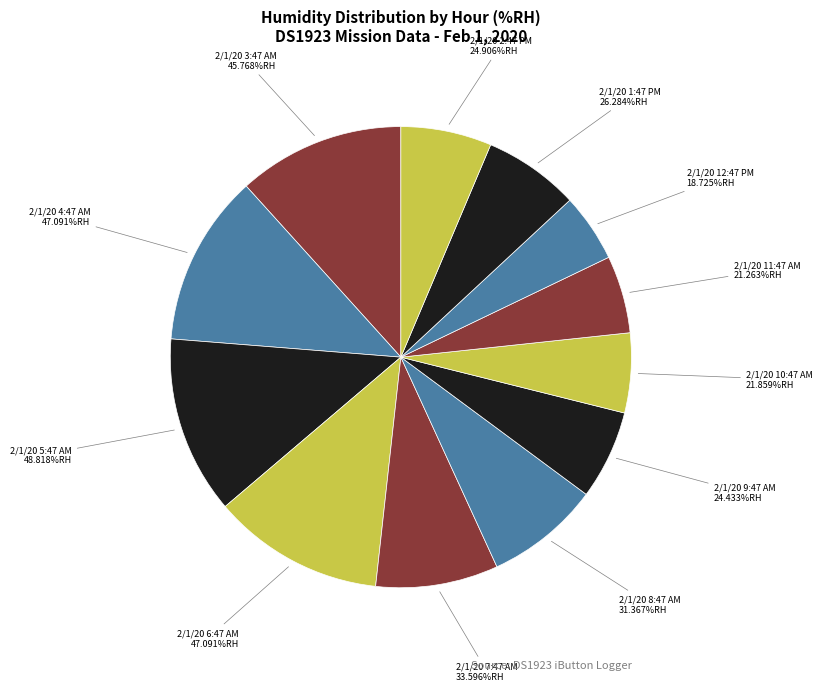

What is the change in value from 2/1/20 9:47 AM to 2/1/20 2:47 PM?

+0.5